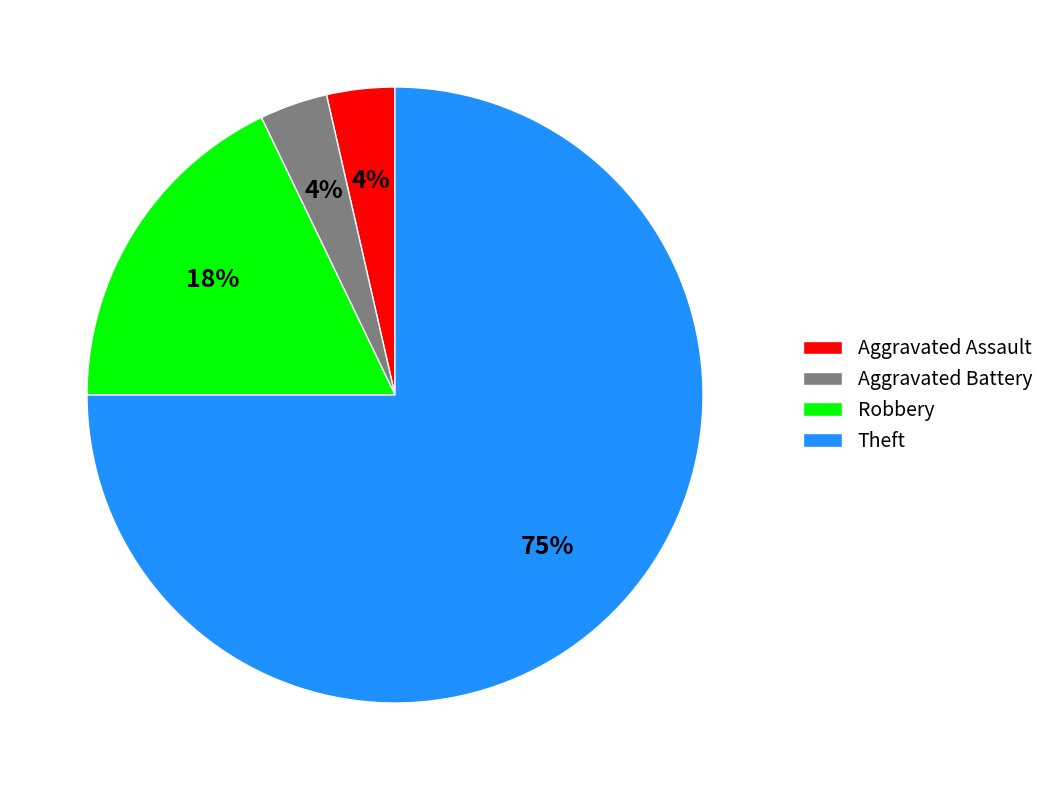

Combined, do Theft and Aggravated Battery account for over 50%?

Yes